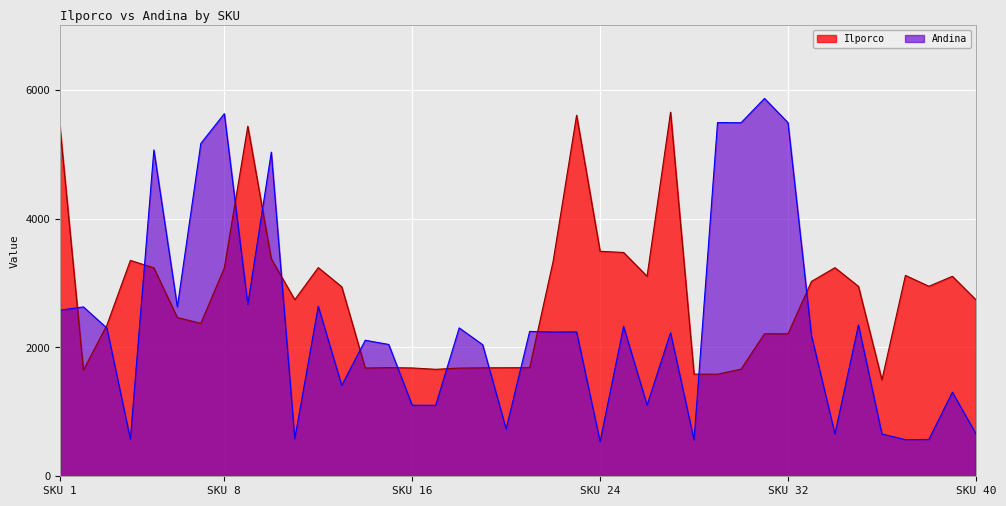

What are all the series names shown in the legend?

Ilporco, Andina